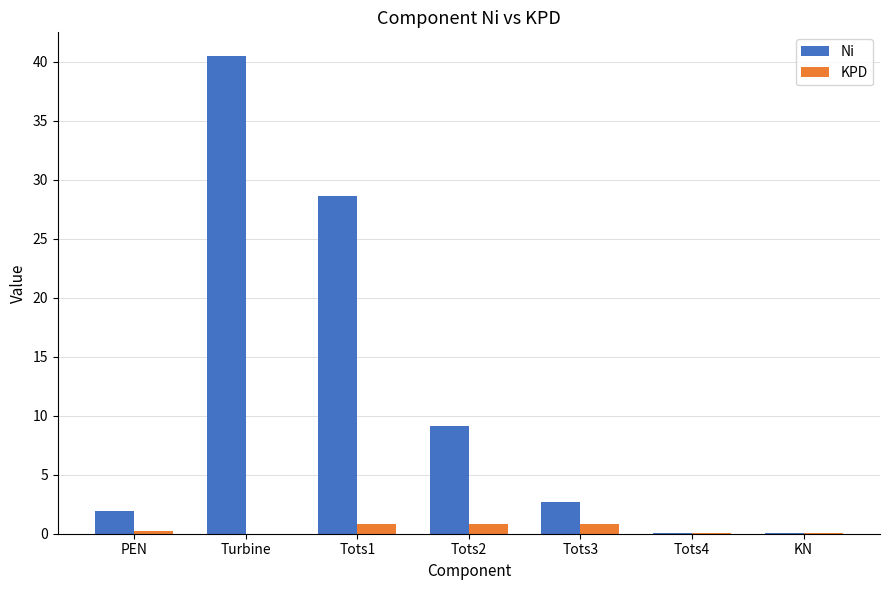

At which category is the sum across all series the highest?

Turbine